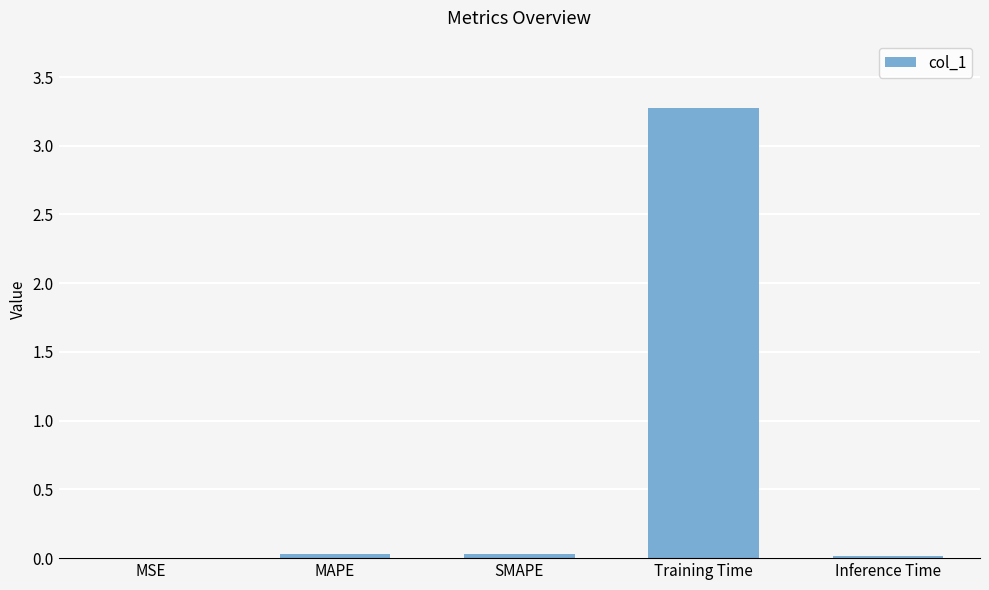

True or false: the data shows 3.3 at Training Time.

True